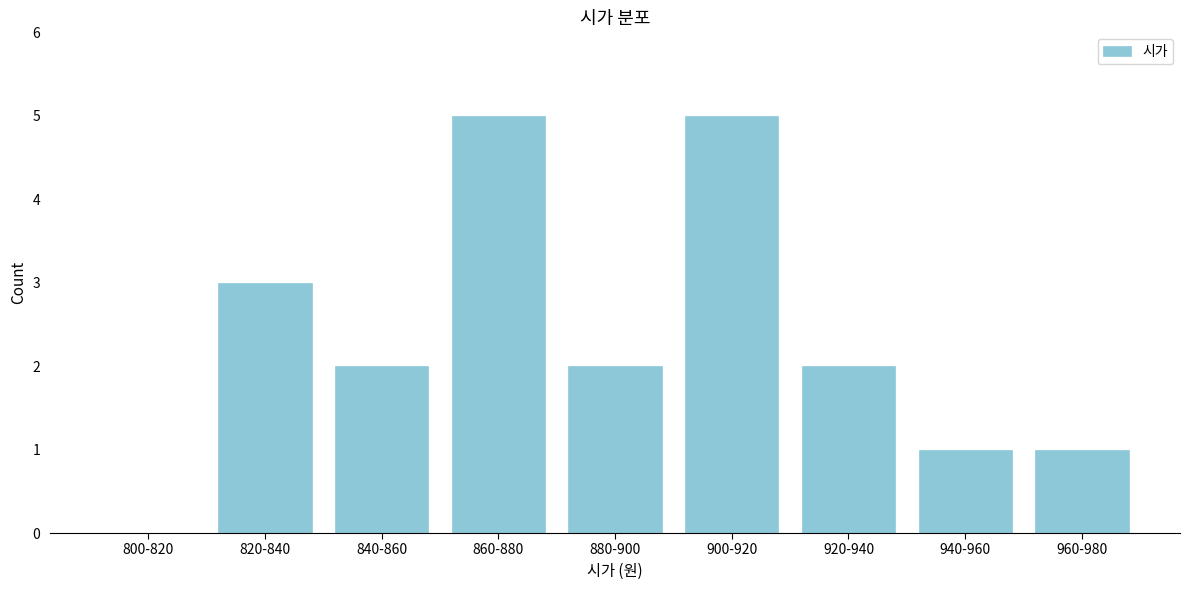

Reading left to right, transcribe all the data shown in this chart.

800-820=0	820-840=3	840-860=2	860-880=5	880-900=2	900-920=5	920-940=2	940-960=1	960-980=1